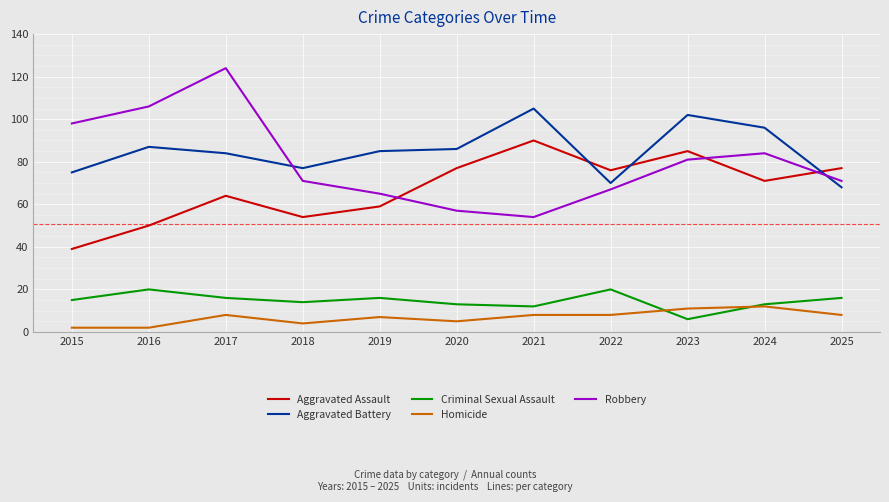

At which category does Aggravated Assault reach its first local peak?

2017